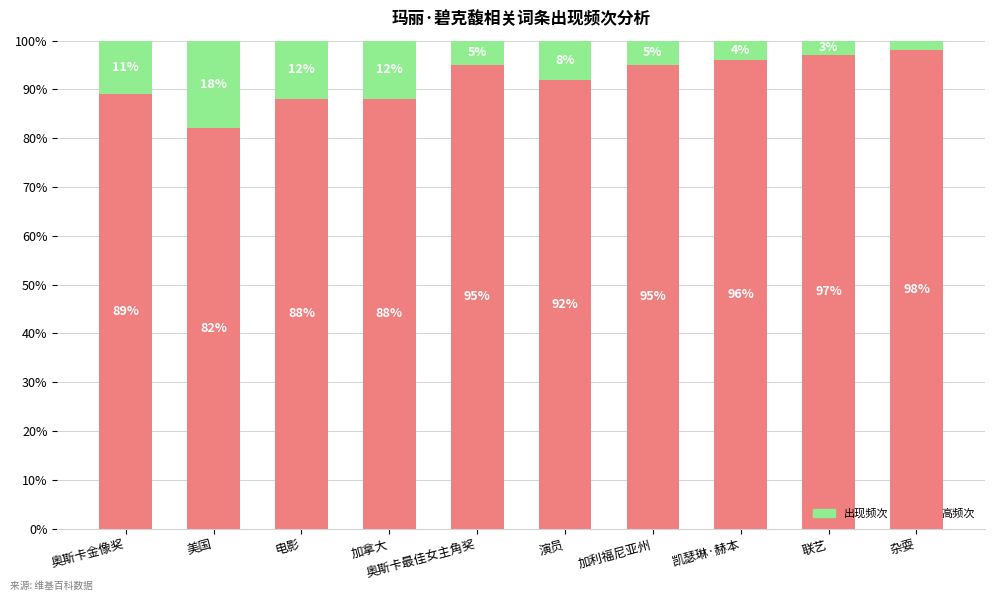

Is it true that 高频次 equals 22 at 联艺?

False